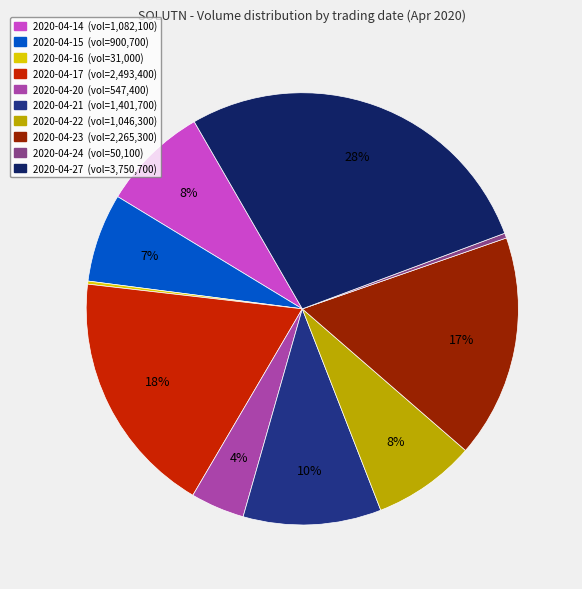

Is it true that 2020-04-17 is 26% of the pie?

False